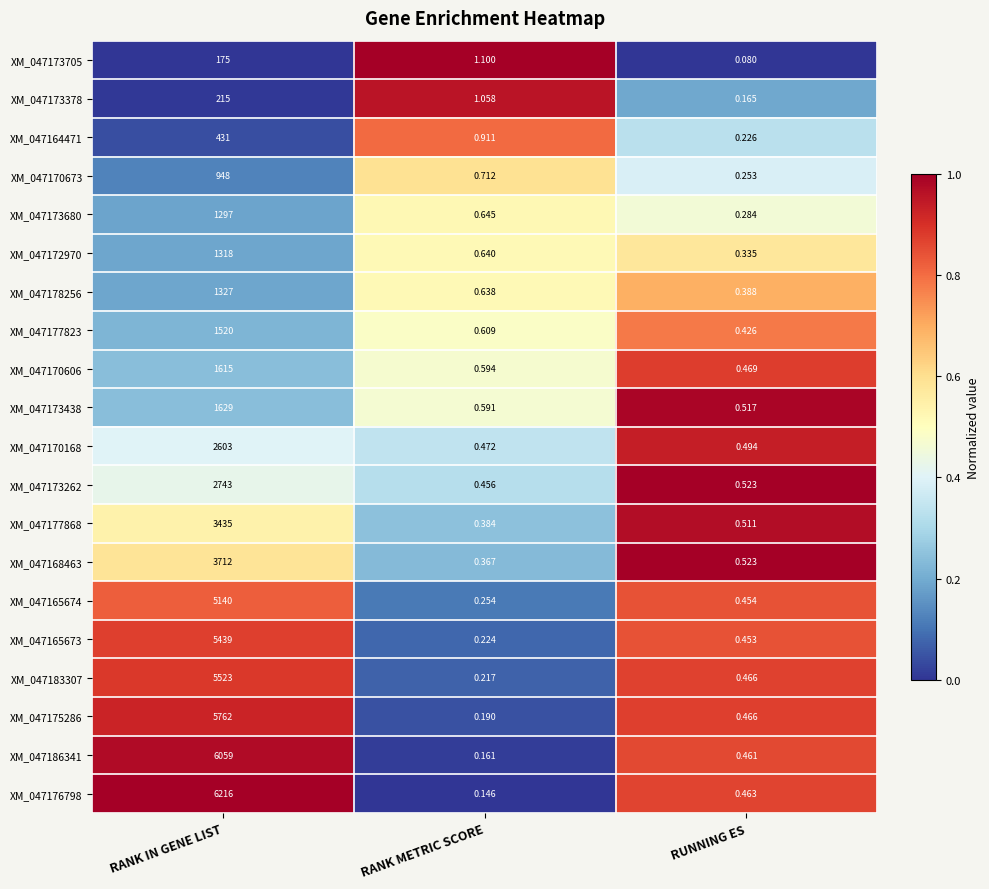

At which category does the chart reach its peak across all series?

RANK IN GENE LIST